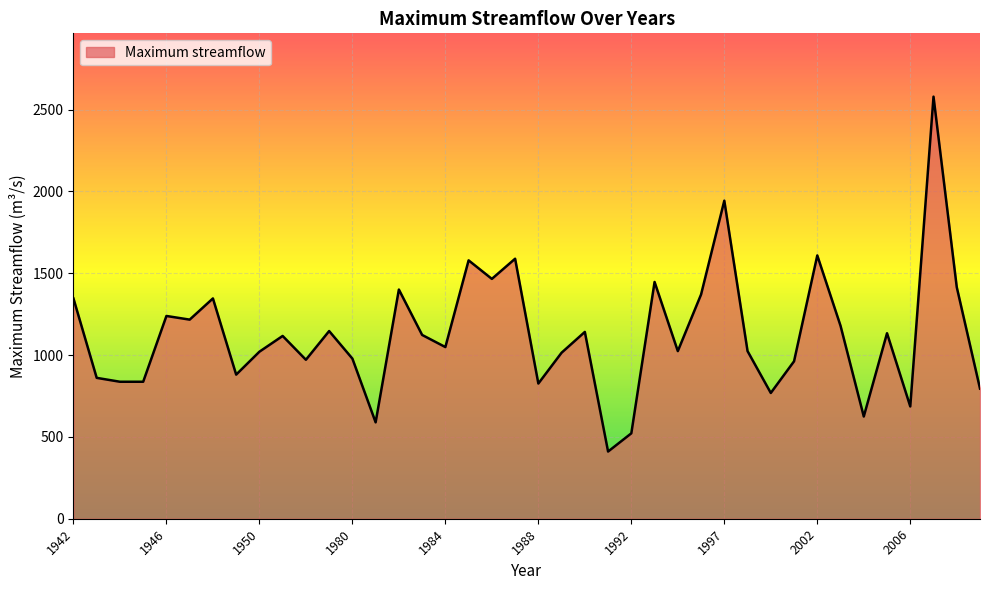

What is the minimum value shown in the chart?

410.5